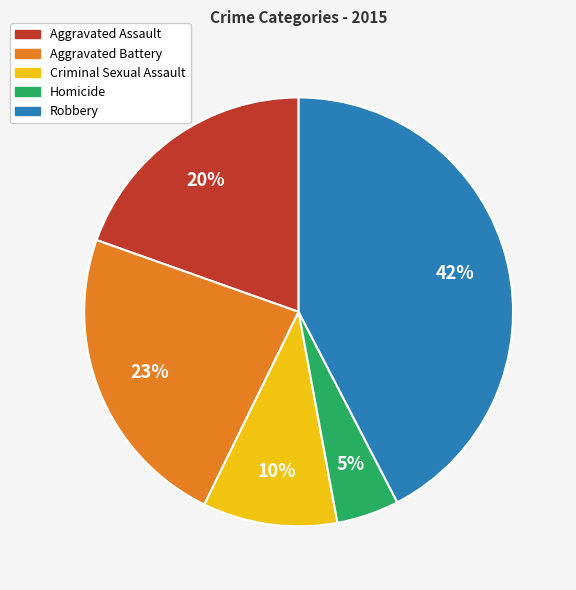

To the nearest percent, what is the average slice percentage?

20%